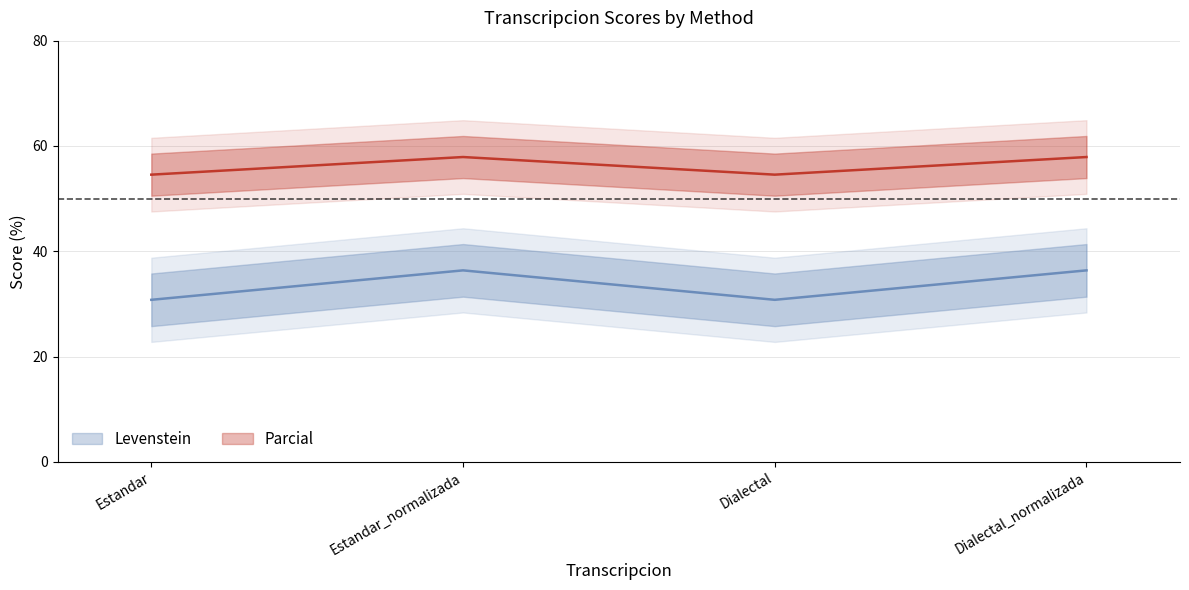

Reading right to left, extract all data points from this chart.

Levenstein: Dialectal_normalizada=36.4	Dialectal=30.8	Estandar_normalizada=36.4	Estandar=30.8
Parcial: Dialectal_normalizada=57.9	Dialectal=54.5	Estandar_normalizada=57.9	Estandar=54.5